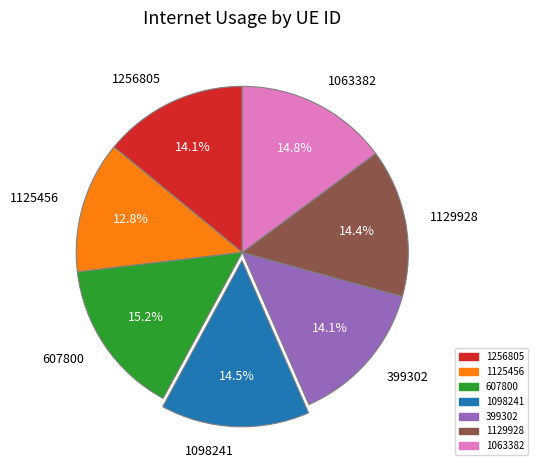

What percentage is NOT represented by 1256805?

85.9%